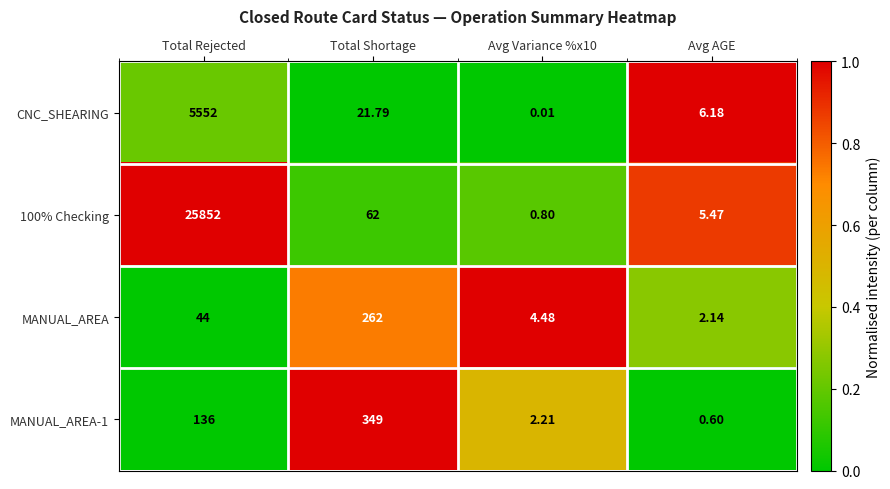

Where is MANUAL_AREA-1 nearest to the value 174?

Total Rejected